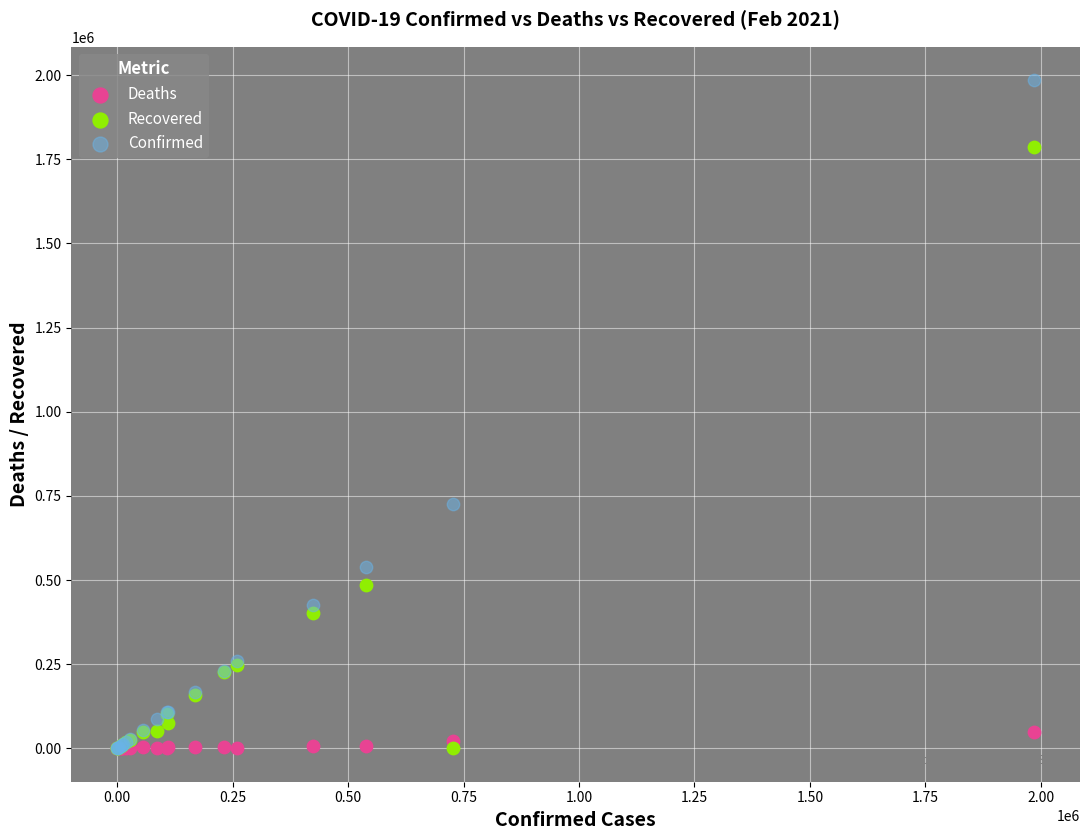

Which series contains the highest Y value?

Confirmed